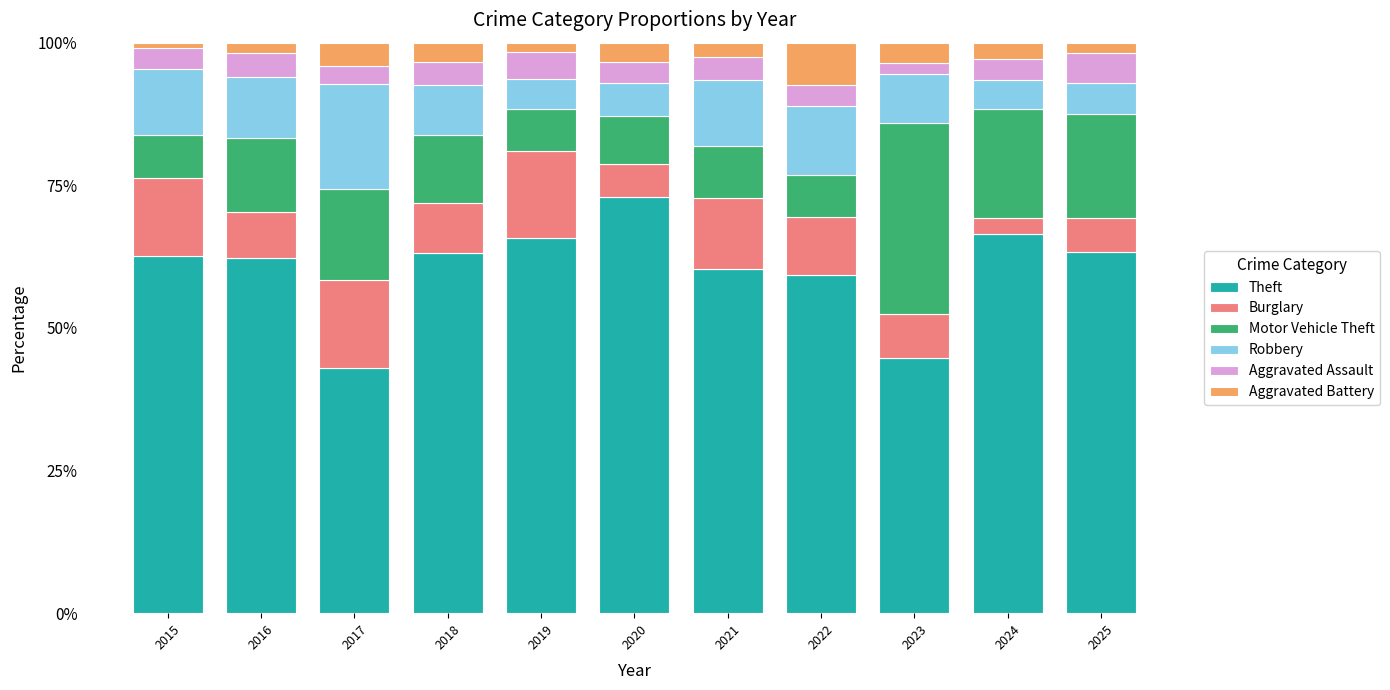

At which label does Theft reach its peak?

2020